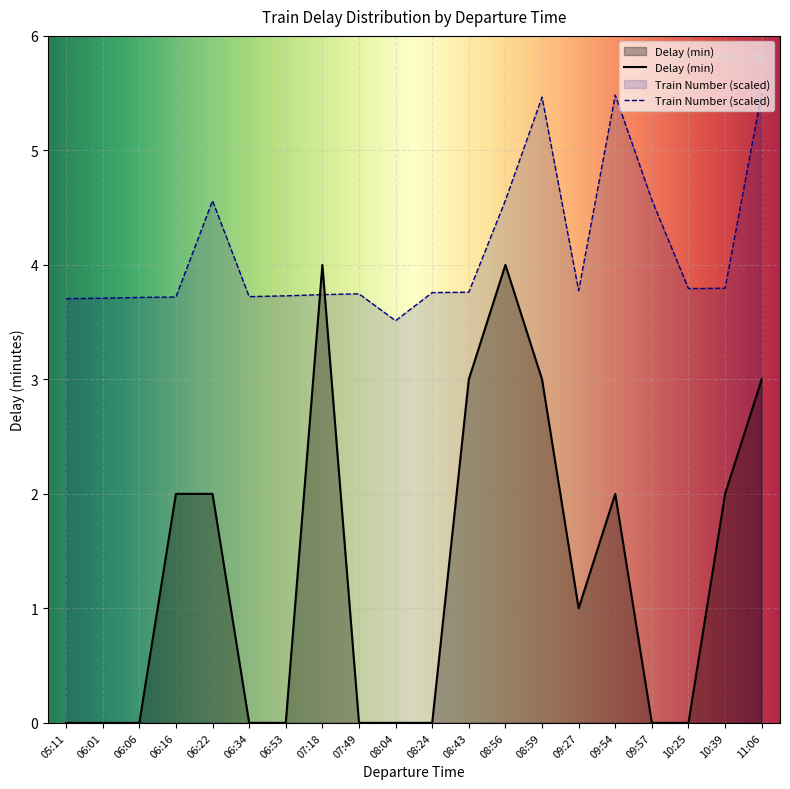

At which label is Delay (min) closest to 2?

06:16